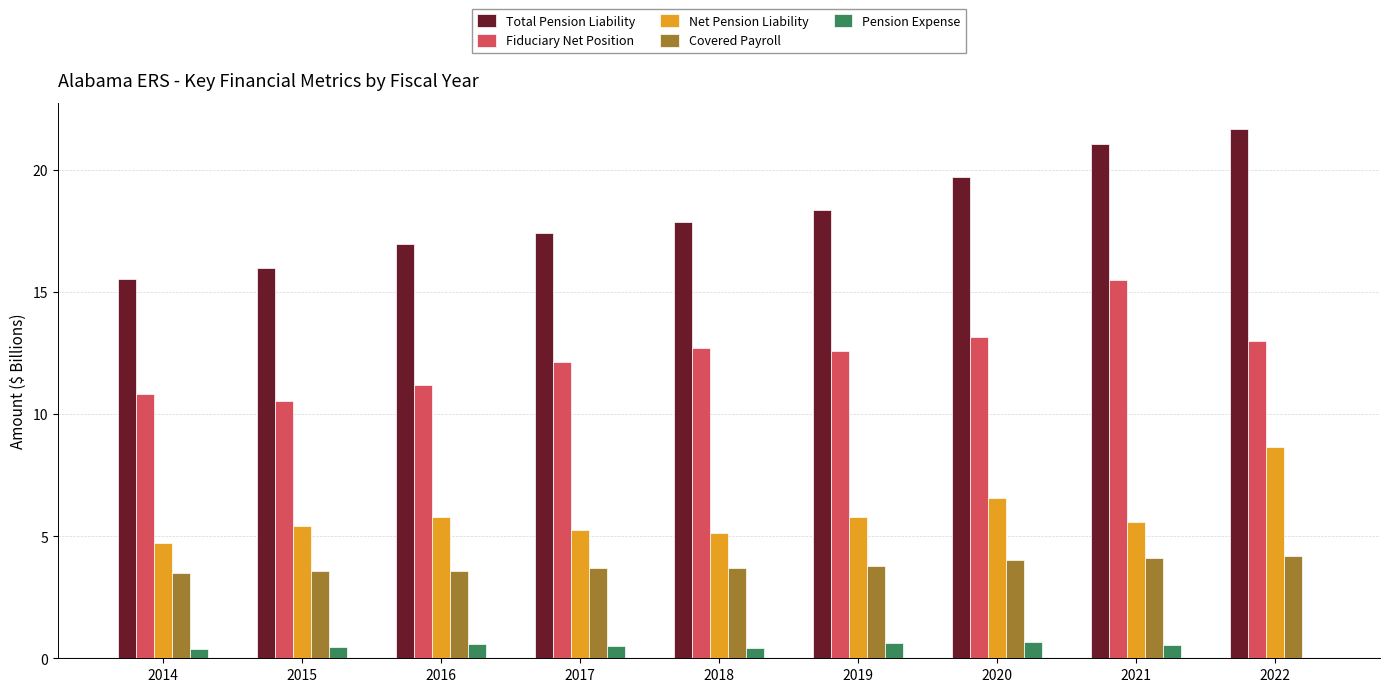

What is the sum of the Fiduciary Net Position values at 2021 and 2015?

26.0